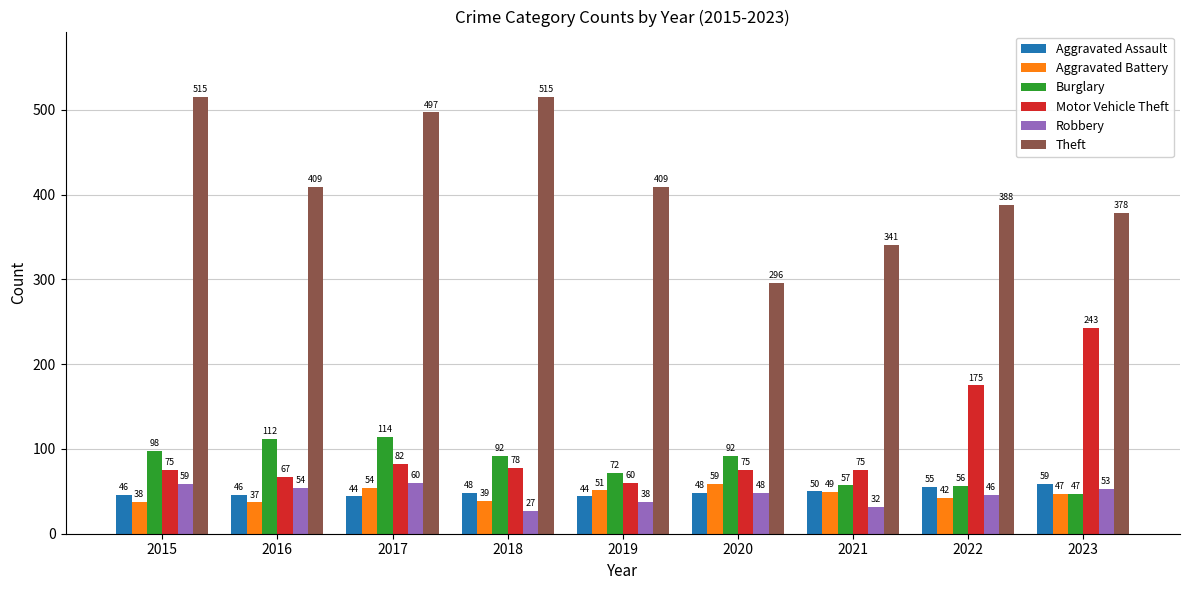

What are all the series names shown in the legend?

Aggravated Assault, Aggravated Battery, Burglary, Motor Vehicle Theft, Robbery, Theft